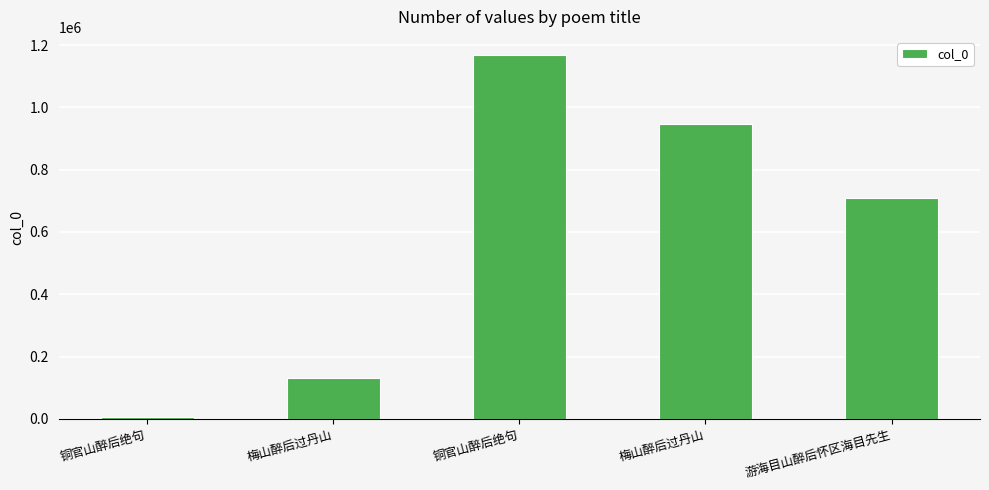

Which label corresponds to the smallest value in the chart?

铜官山醉后绝句